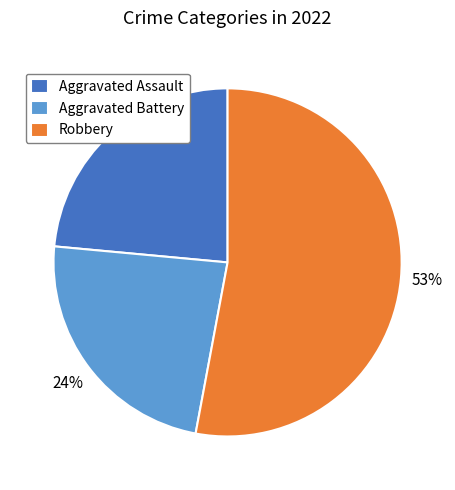

How many segments does this pie chart have?

3